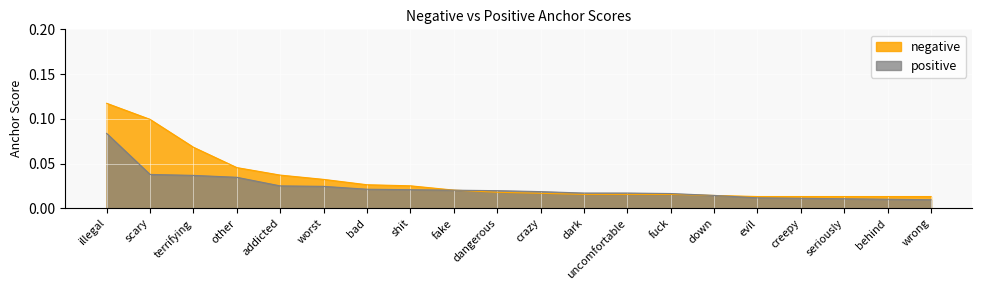

Which series ends up on top after the final intersection of negative and positive?

negative